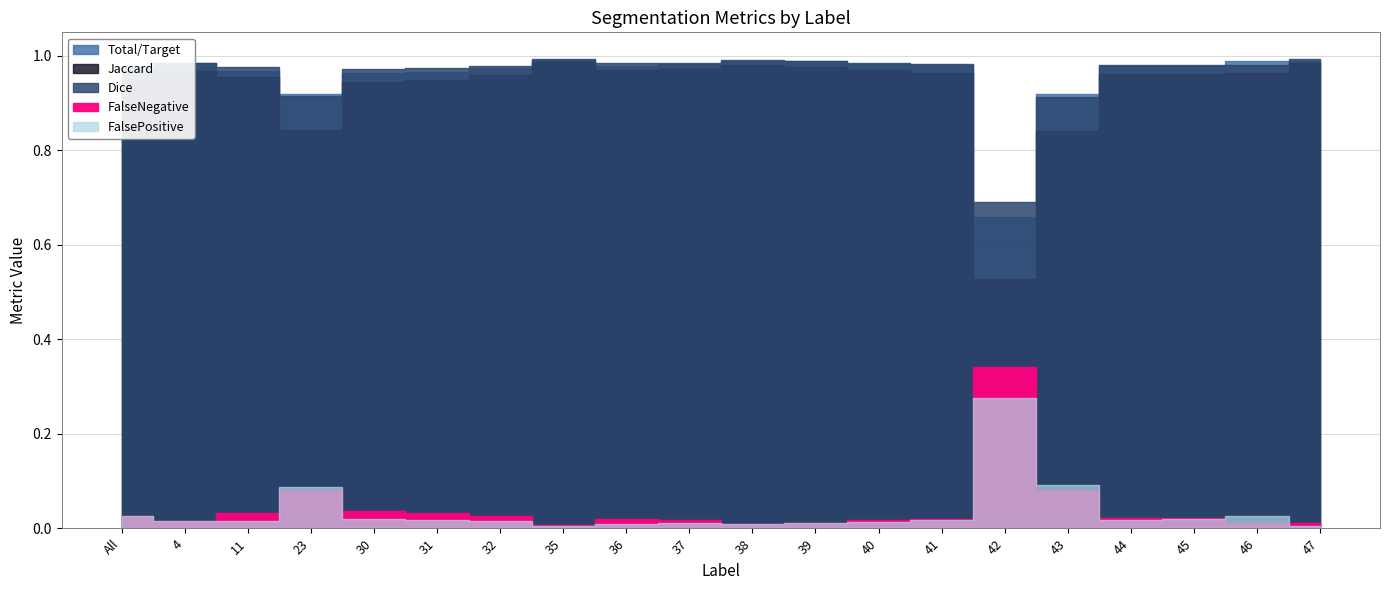

True or false: FalsePositive and Dice cross at least once.

False